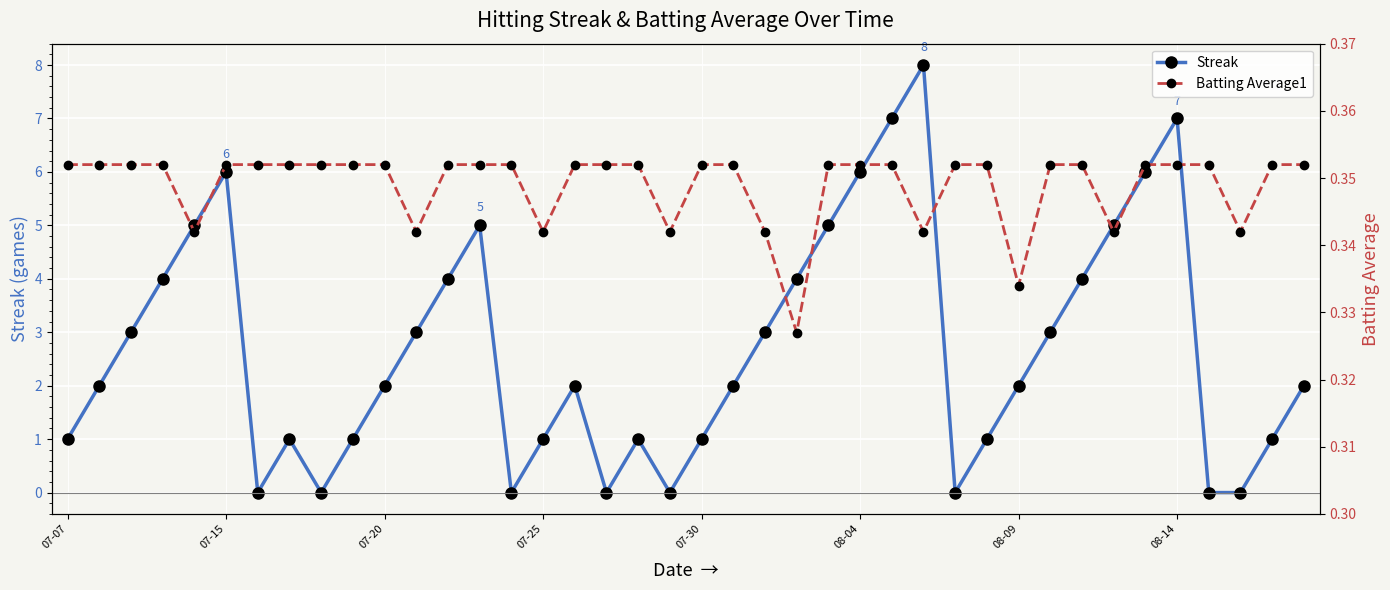

Which category has the highest value in the Batting Average1 series?

07-07